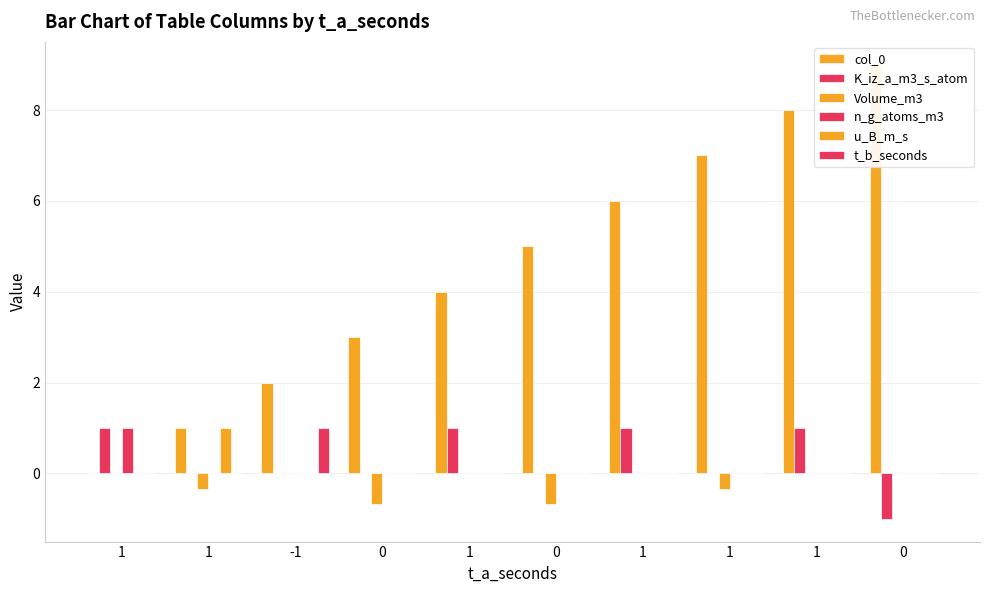

What is the sum of all col_0 values?

45.0